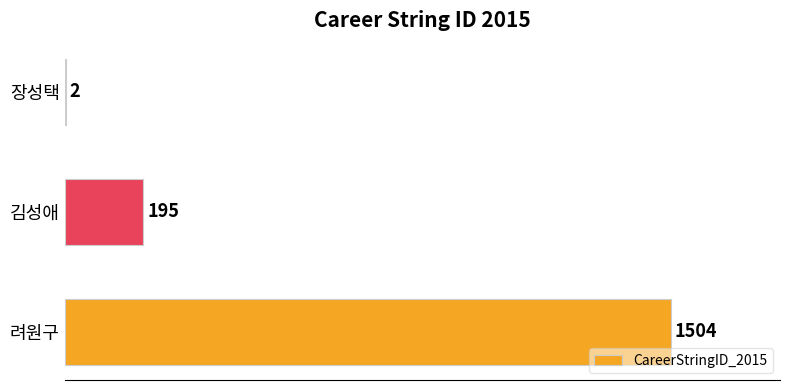

Which has a higher value, 려원구 or 김성애?

려원구